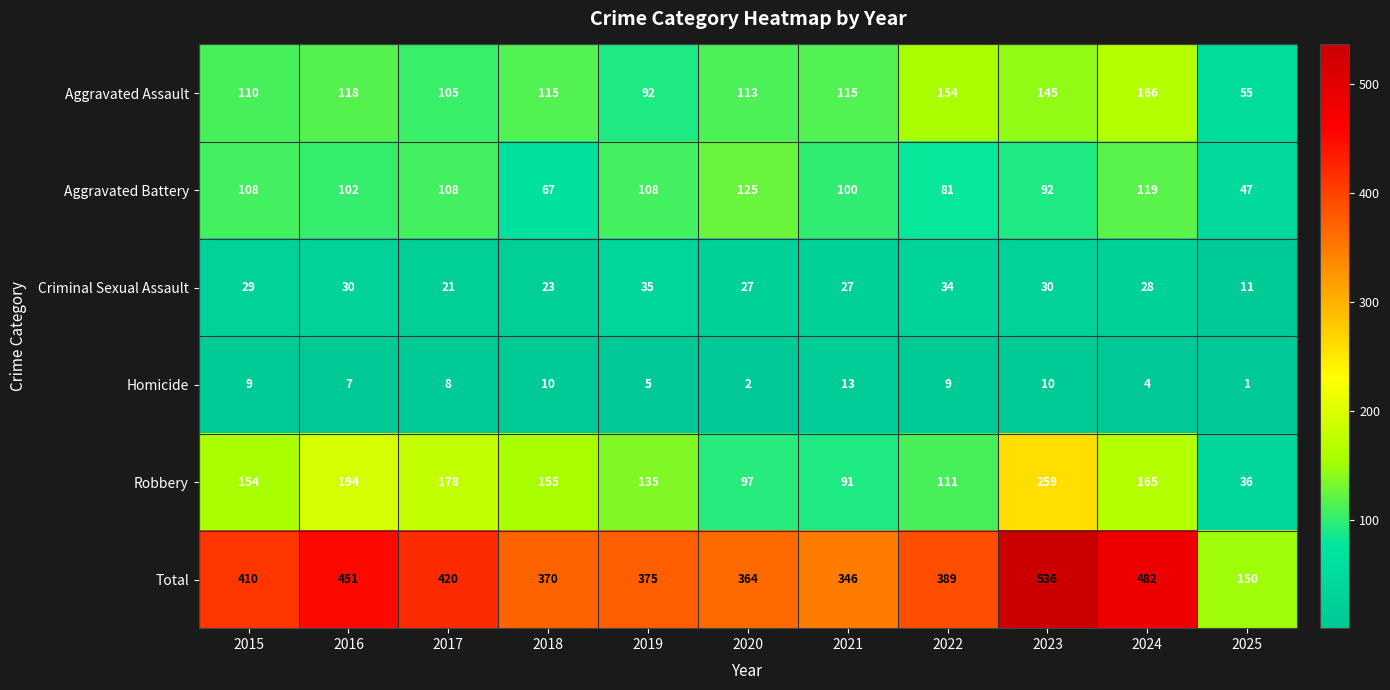

Between 2018 and 2022, which series saw the biggest shift?

Robbery